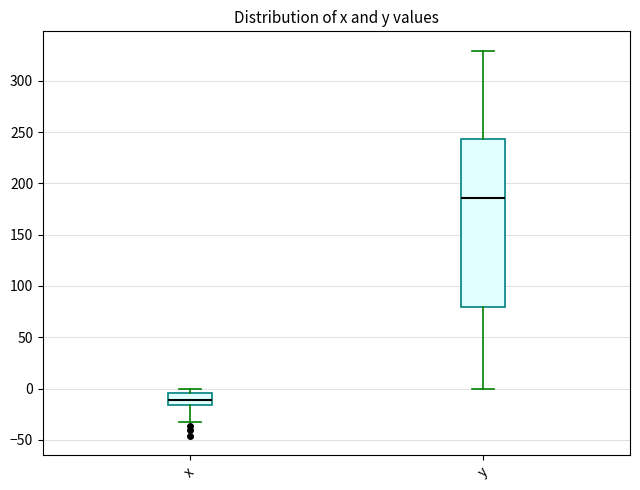

Which box's median line is the highest?

y